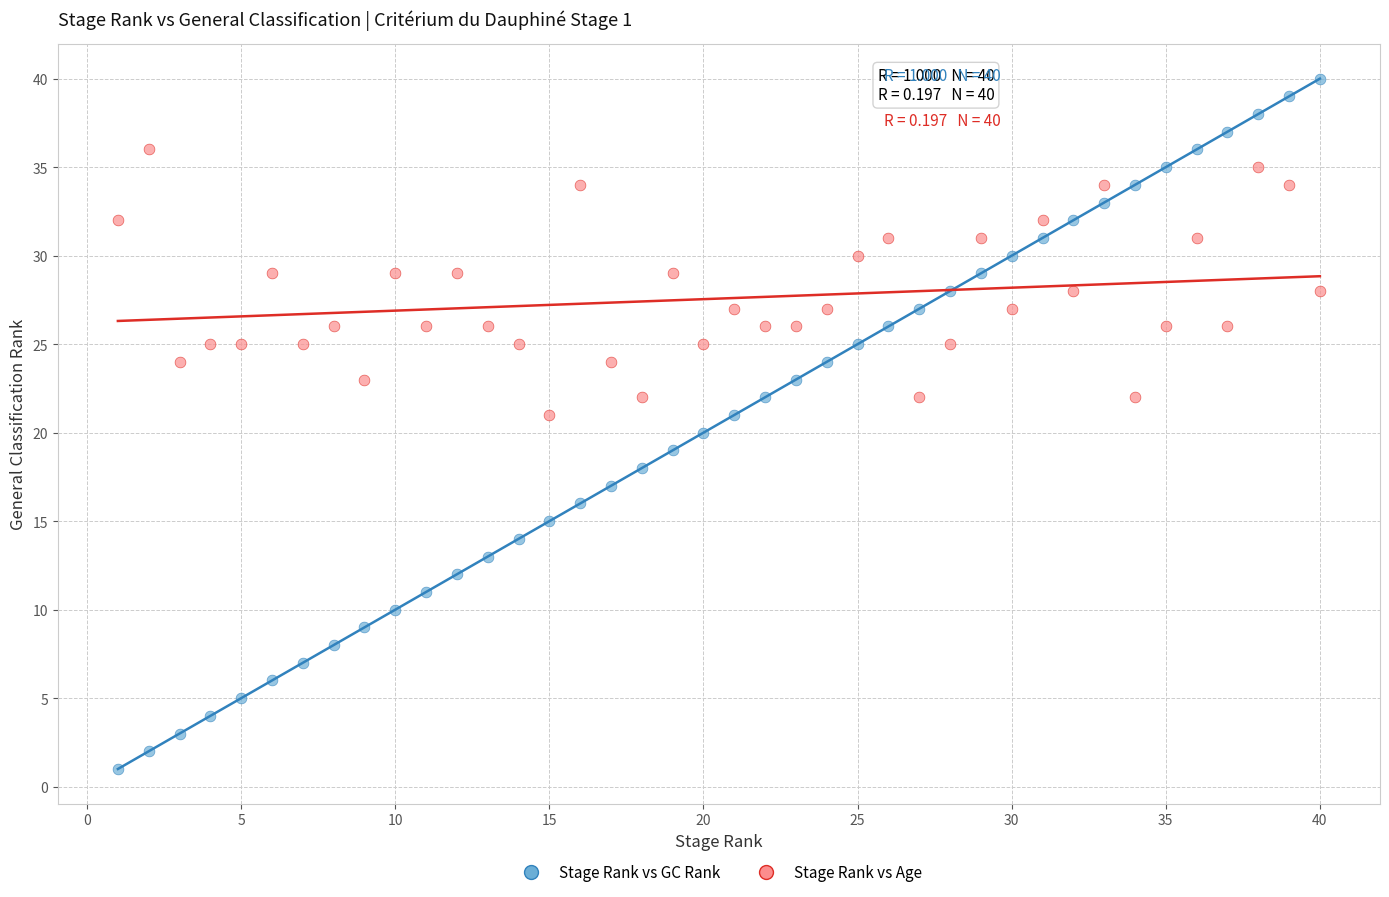

Which series reaches the maximum Y coordinate?

Stage Rank vs GC Rank